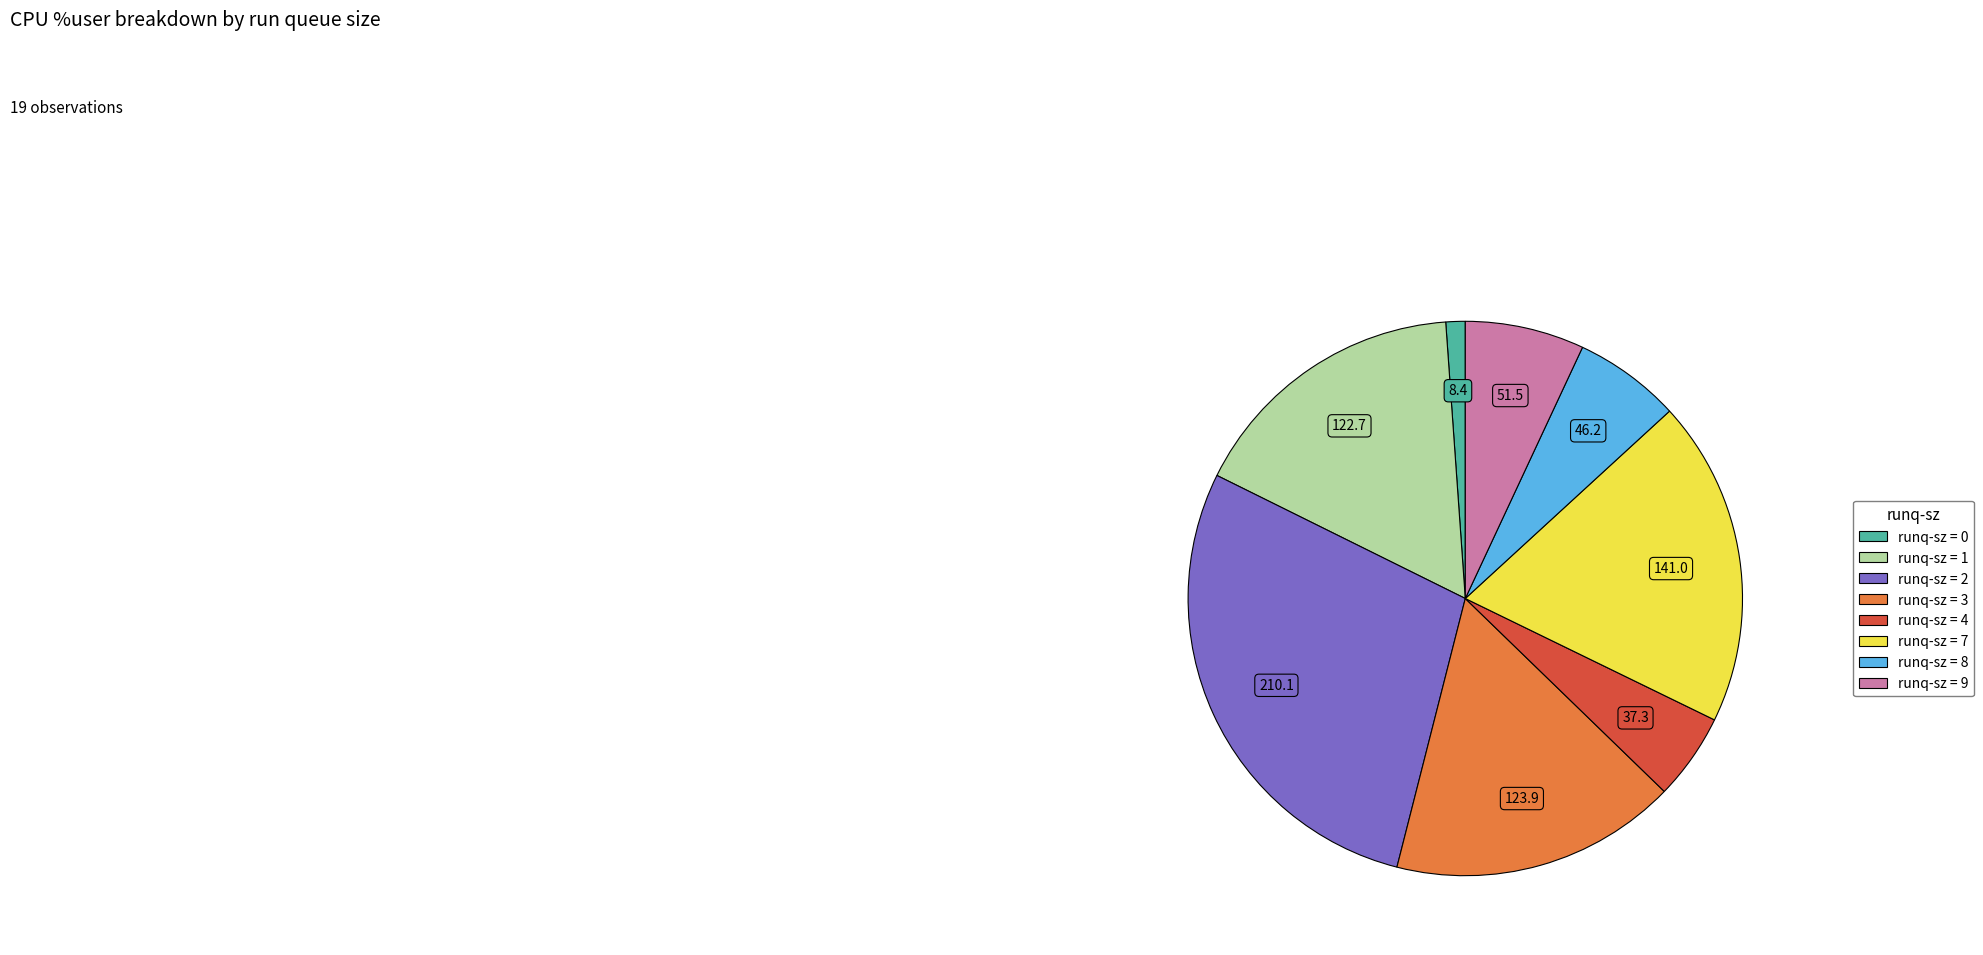

Is there any slice that represents more than half of the pie?

No